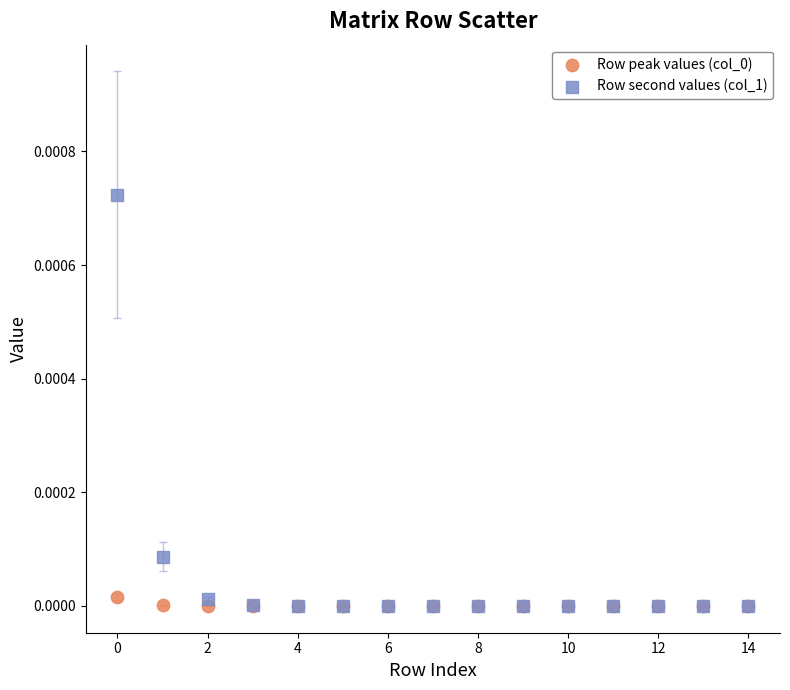

Which series reaches the maximum Y coordinate?

Row second values (col_1)